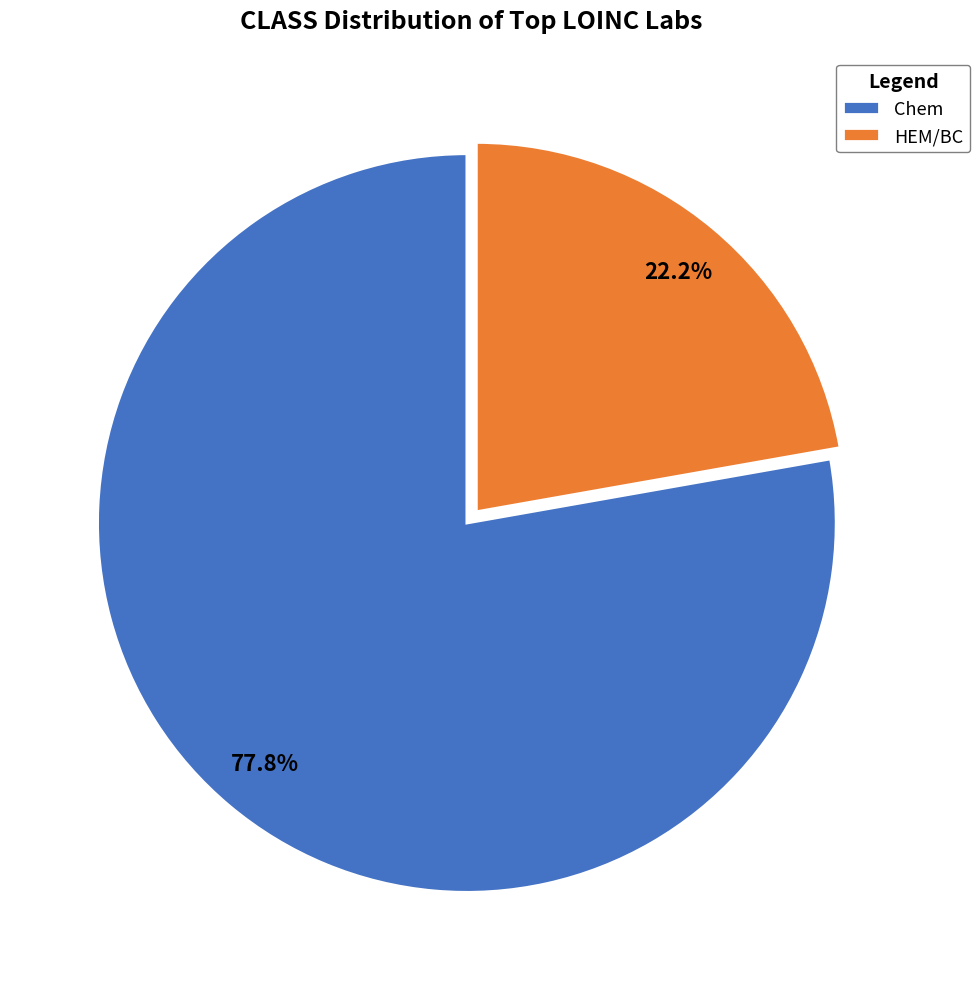

Does Chem represent more than half of the total?

Yes